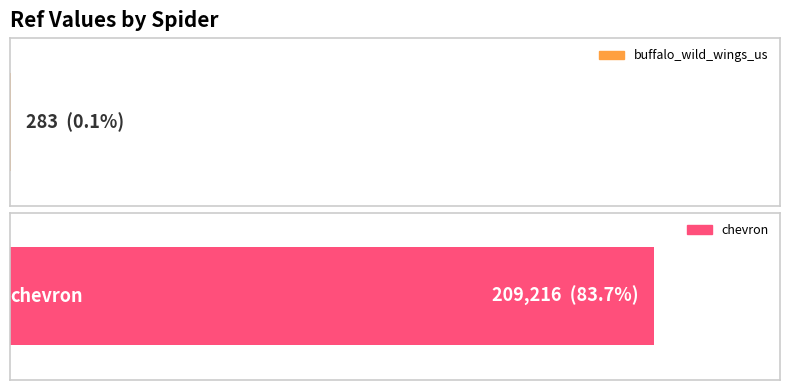

What is the difference between the values at buffalo_wild_wings_us and chevron?

208933